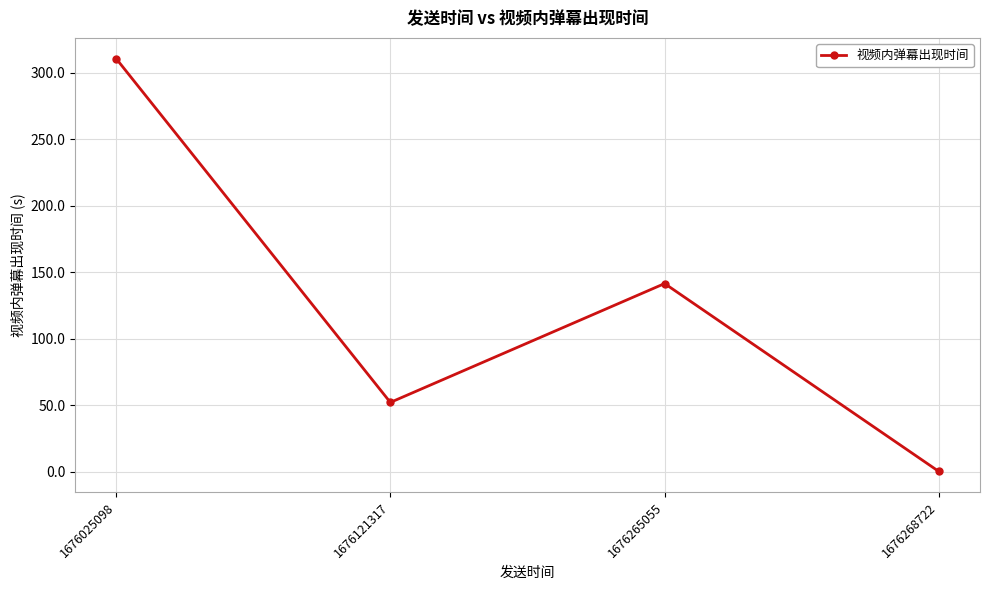

The chart shows a value of 52.0 at 1676121317. True or false?

True